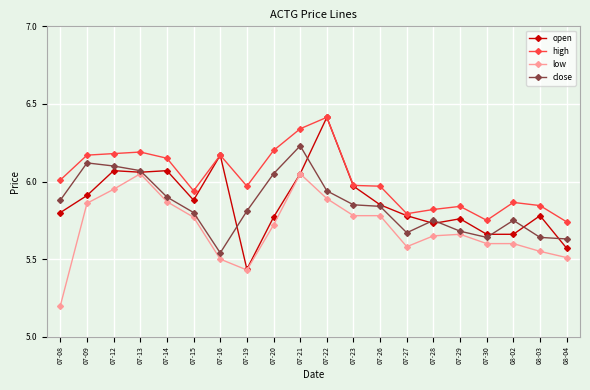

What is the label of the 14th point from the left?

07-27